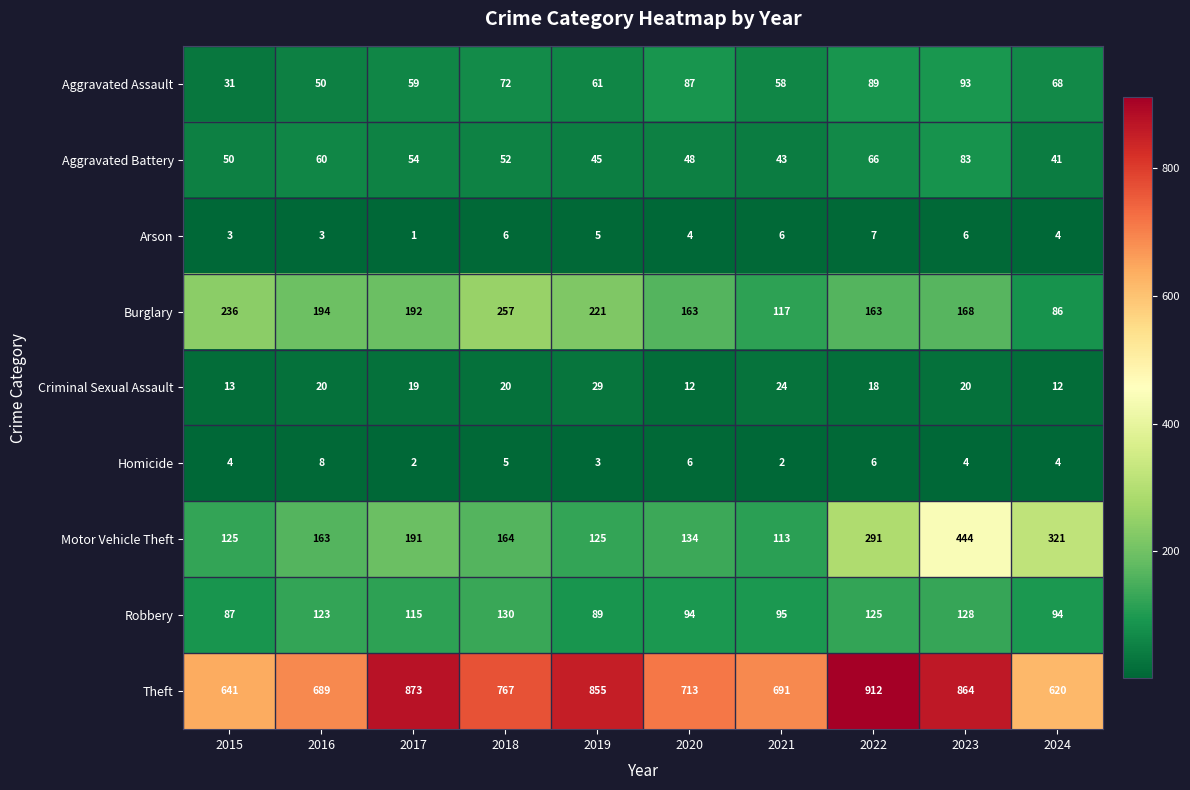

How many distinct data groups are displayed?

9